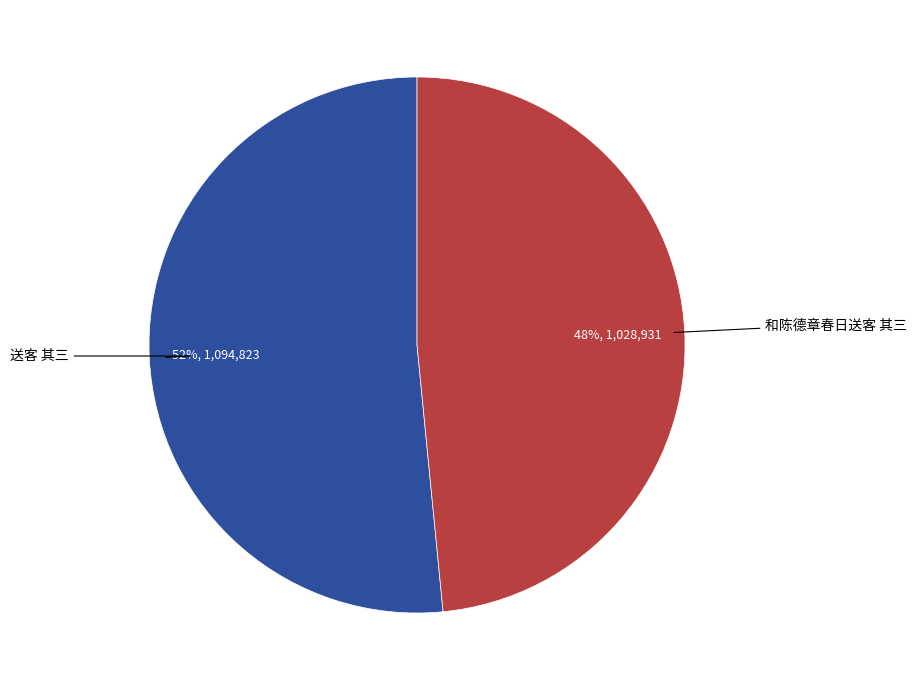

To the nearest percent, what is the average slice percentage?

50%